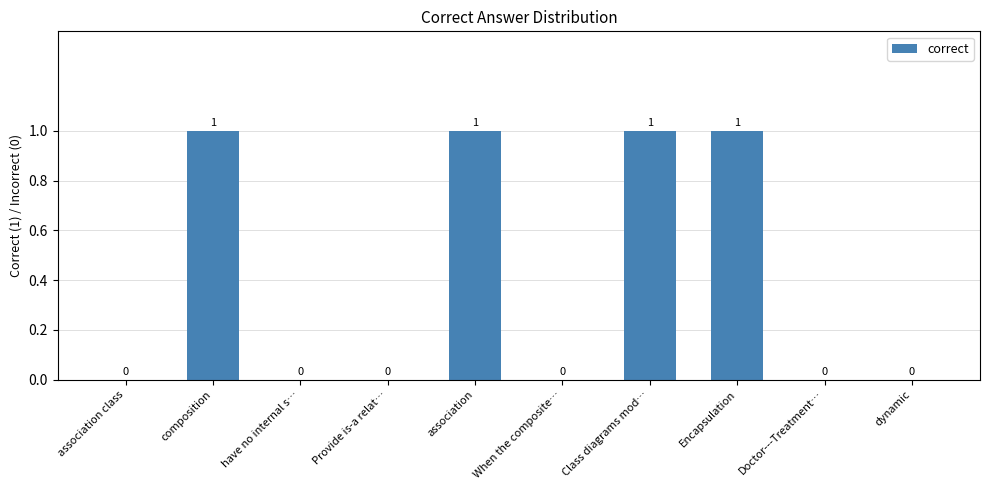

How many series are shown in this chart?

1